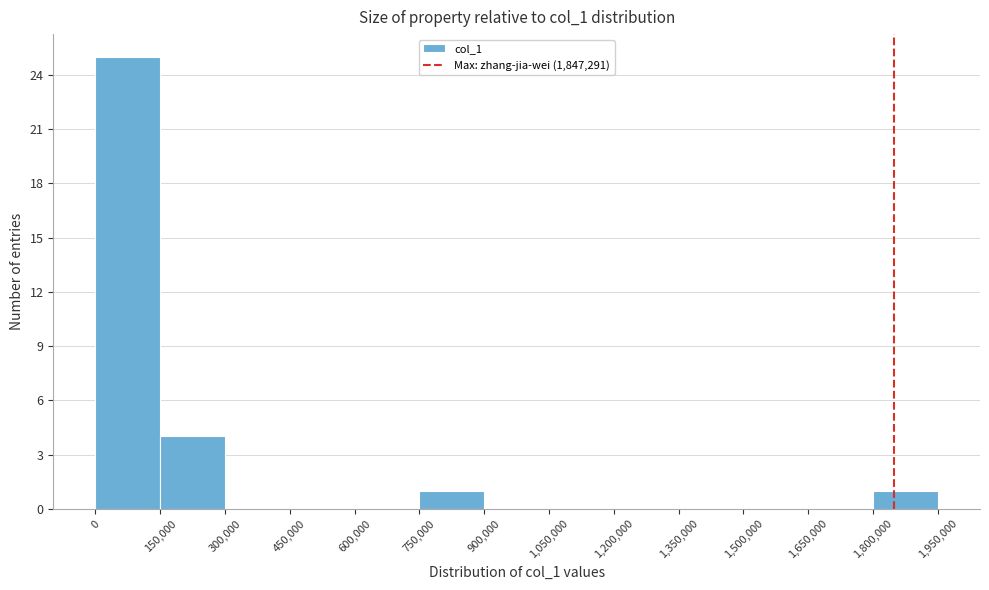

Reading left to right, list every bar in this chart as the range it spans on the x-axis followed by its height. The values are not printed on the chart, so give them approximately, as read against the axis.

0 to 150,000: 25
150,000 to 300,000: 4
300,000 to 450,000: 0
450,000 to 600,000: 0
600,000 to 750,000: 0
750,000 to 900,000: 1
900,000 to 1,050,000: 0
1,050,000 to 1,200,000: 0
1,200,000 to 1,350,000: 0
1,350,000 to 1,500,000: 0
1,500,000 to 1,650,000: 0
1,650,000 to 1,800,000: 0
1,800,000 to 1,950,000: 1